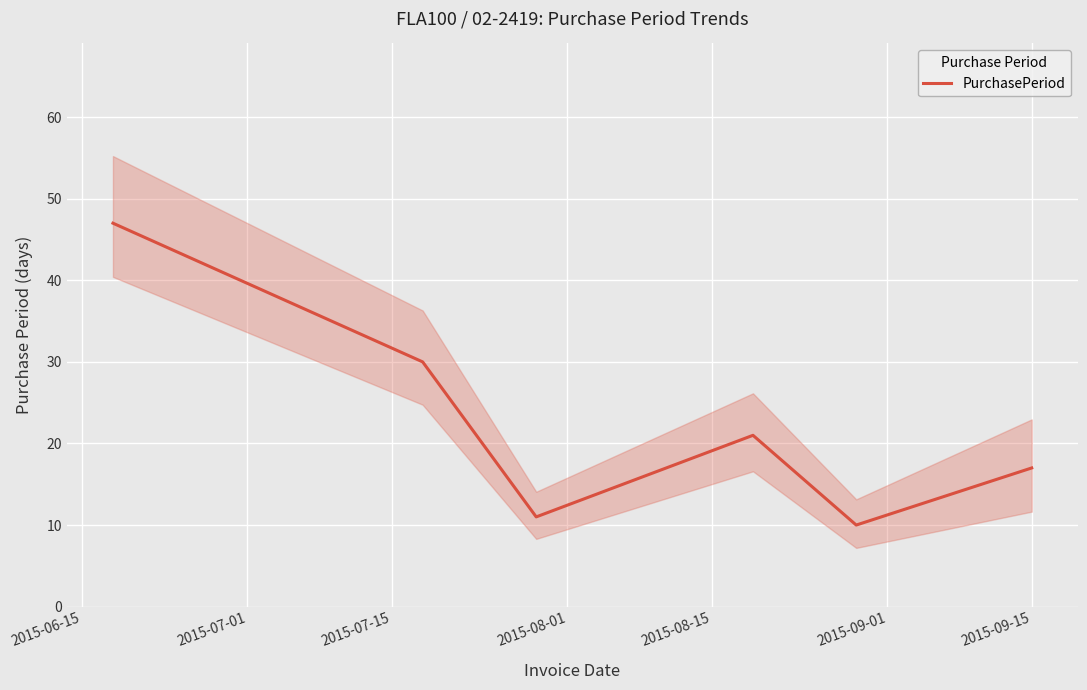

What is the lowest value of the PurchasePeriod series?

10